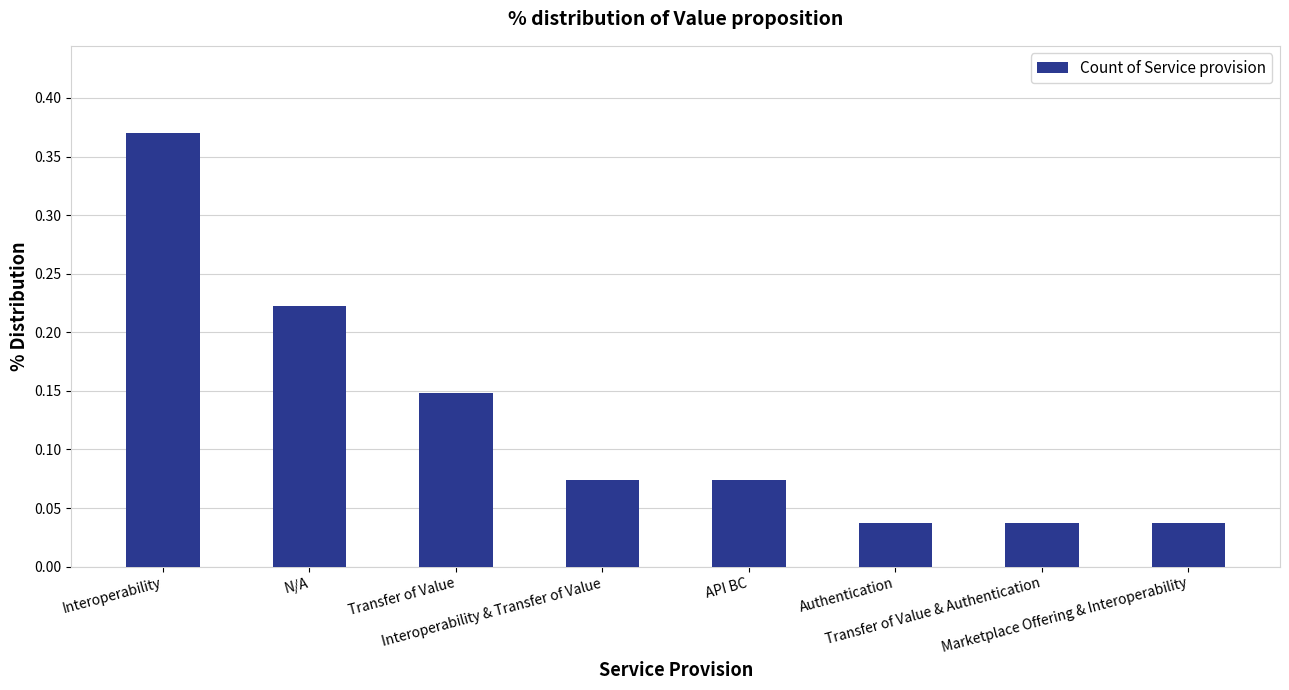

What is the difference between the maximum and minimum values?

0.3